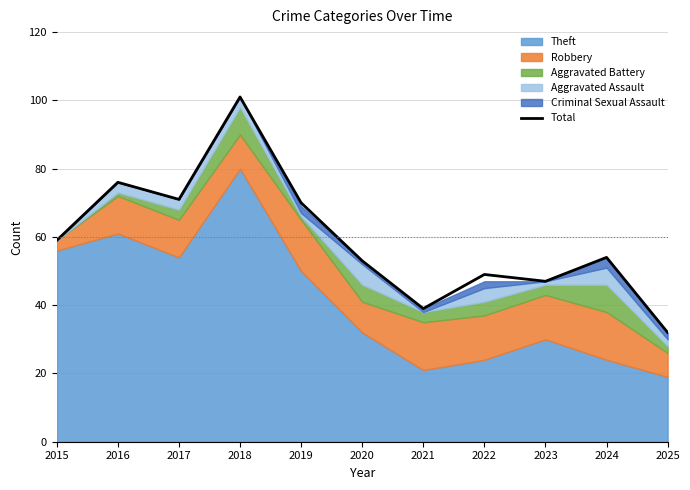

What is the average value?

59